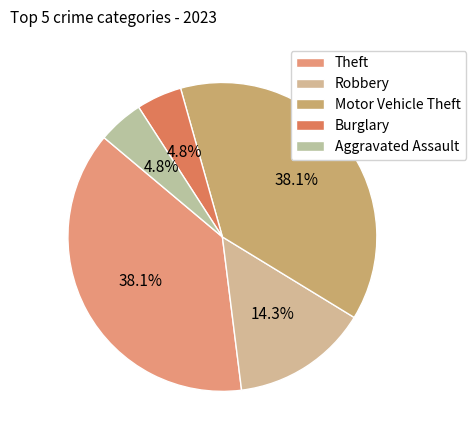

To the nearest percent, what is the combined percentage of Theft and Motor Vehicle Theft?

76%